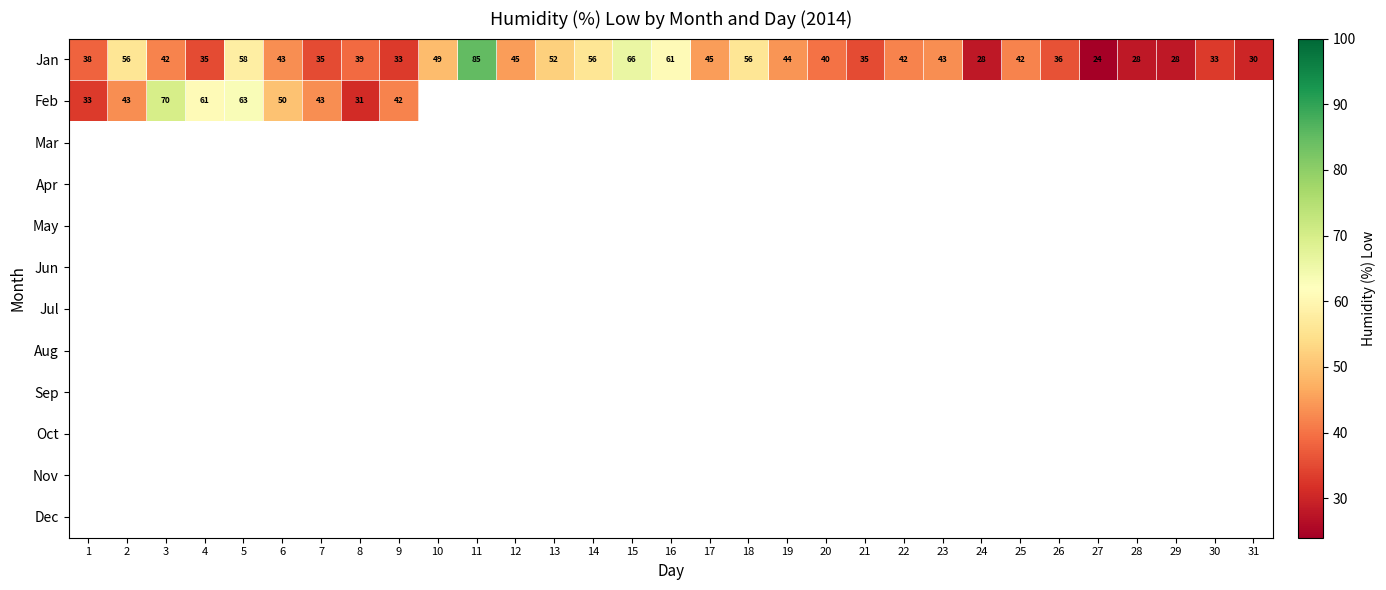

Is it true that Jan equals 9 at 28?

False